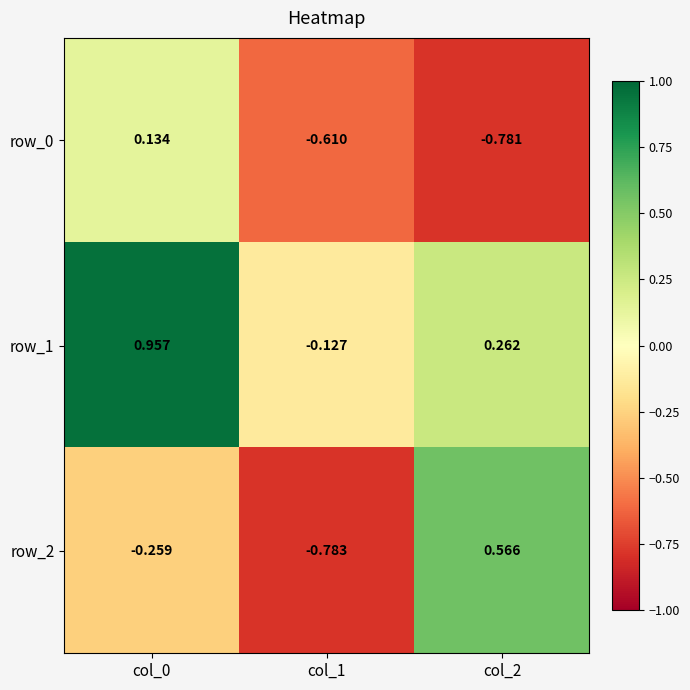

What is the total value across all series at col_1?

-1.5